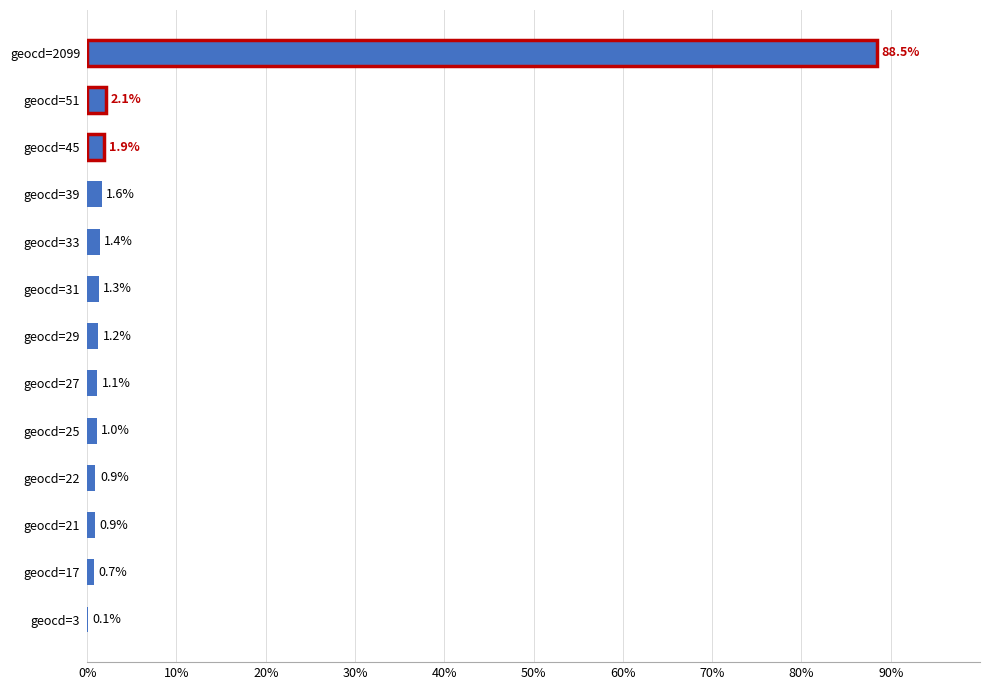

Read the value at geocd=22.

0.9